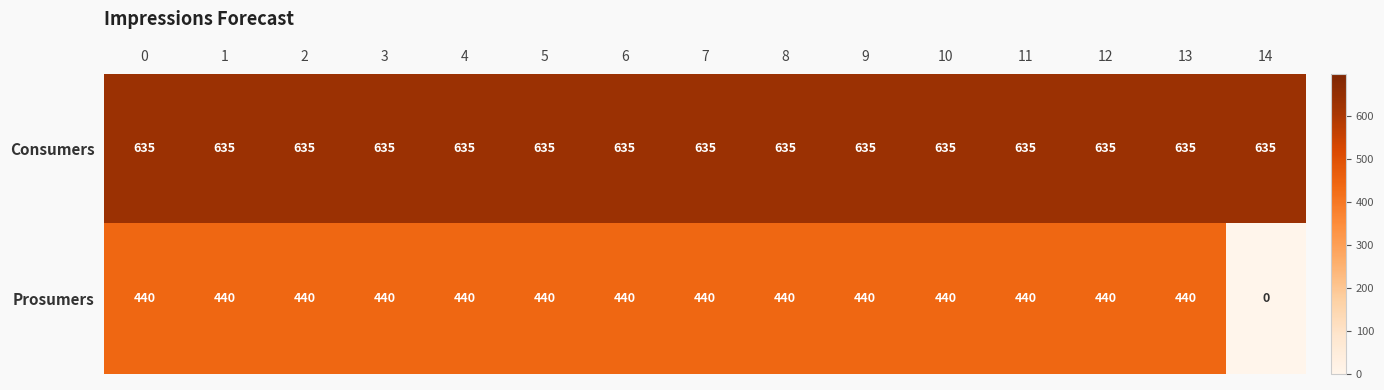

The Consumers series shows 257 at 6. True or false?

False